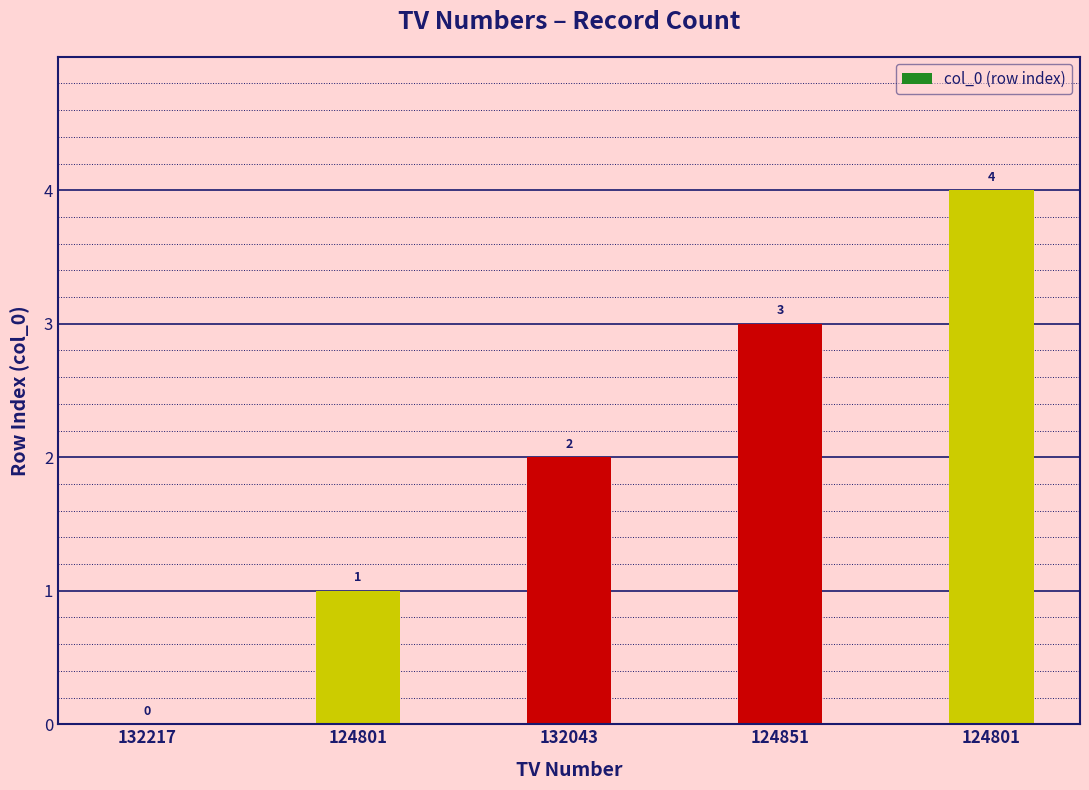

Count the number of data series in this chart.

1